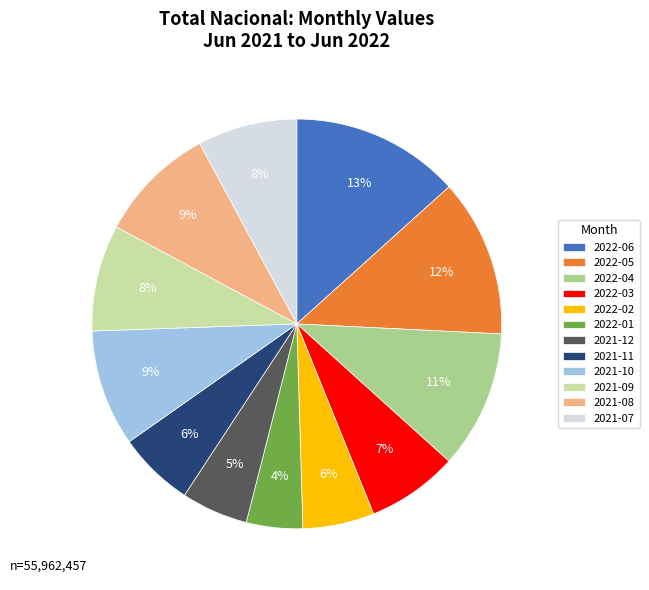

Is the sum of 2021-11 and 2021-10 greater than half?

No